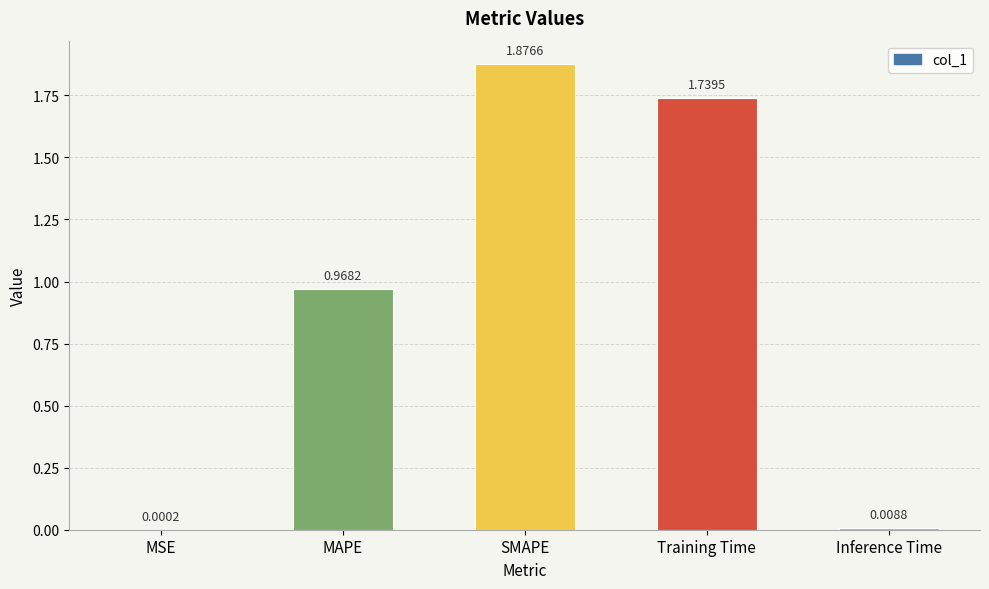

Which has a higher value, MAPE or Inference Time?

MAPE